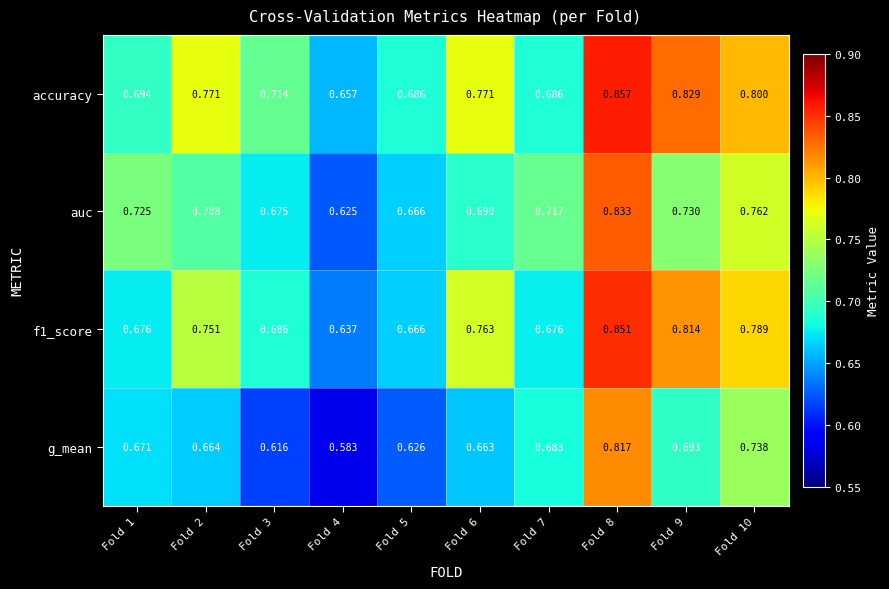

At which category is the sum across all series the highest?

Fold 8